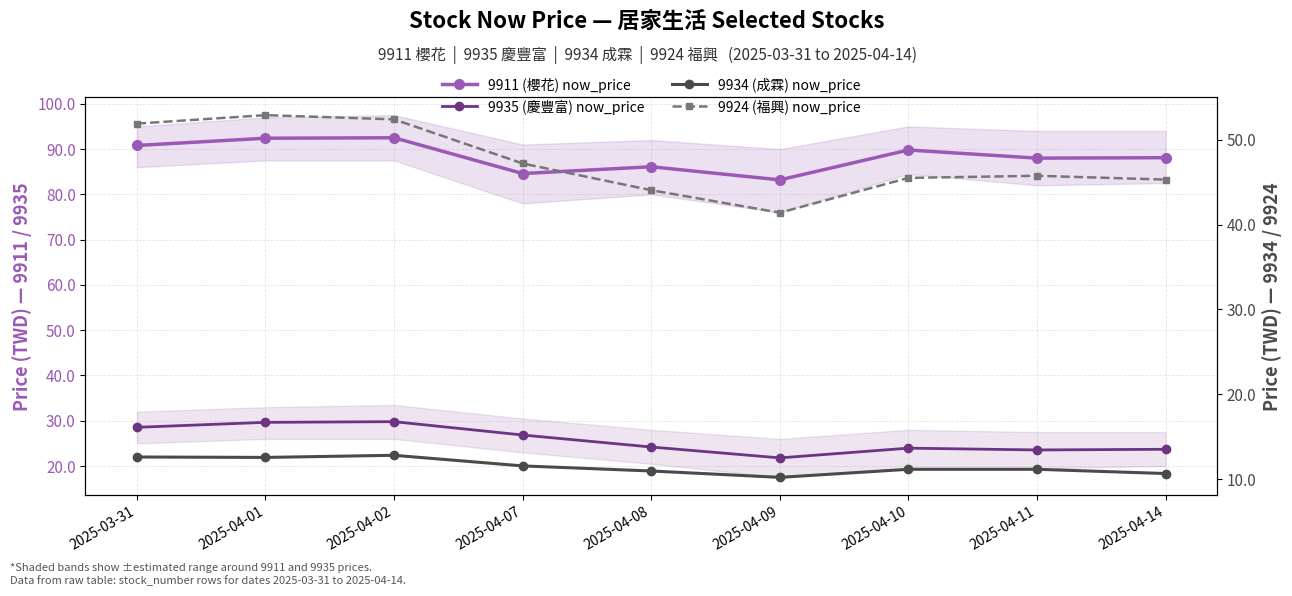

Where is the first local maximum for 9934 (成霖) now_price?

2025-04-02